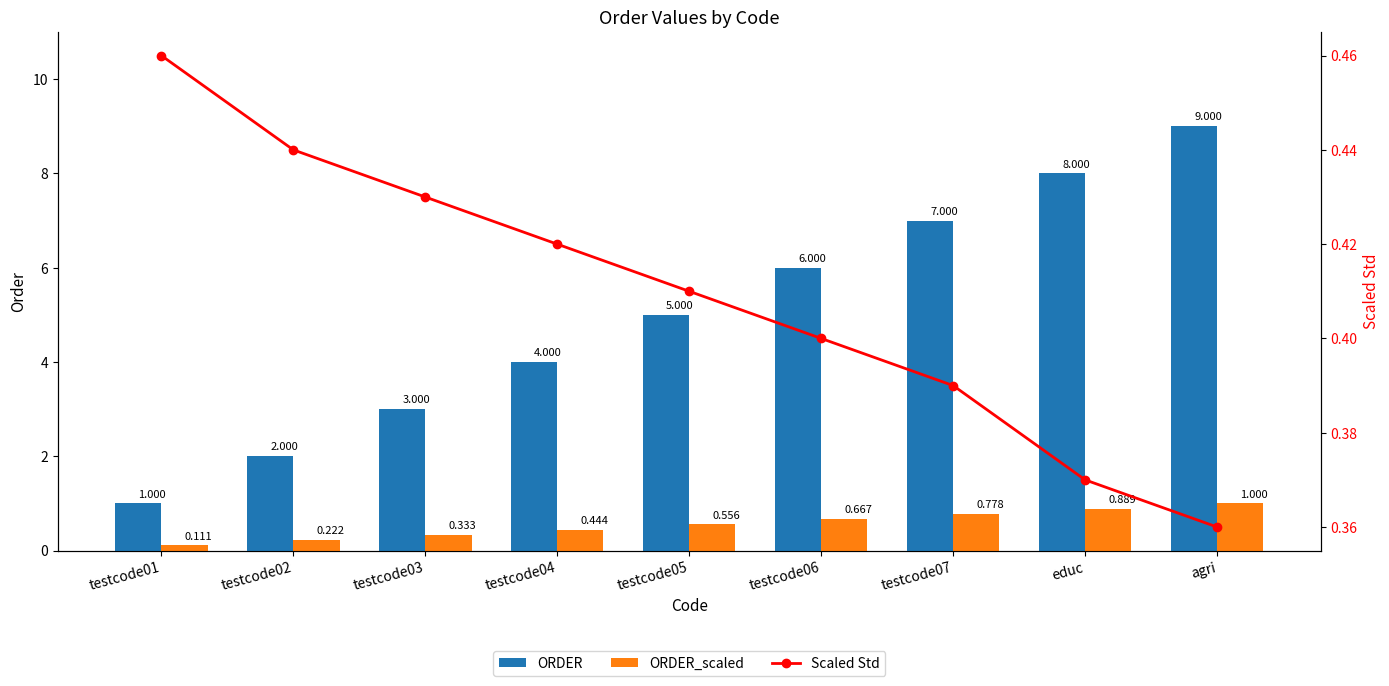

The value of ORDER at testcode05 is 2.0. True or false?

False